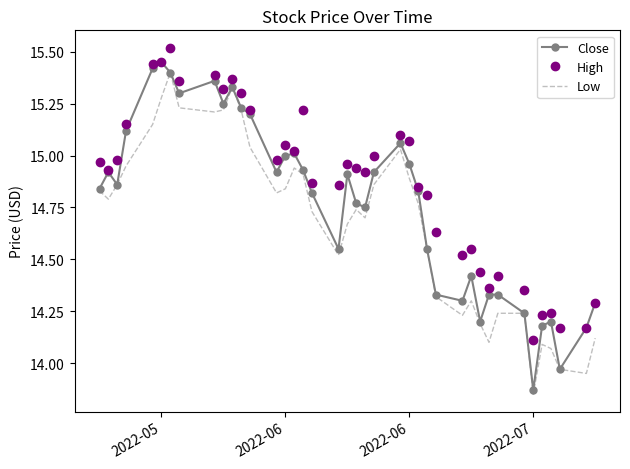

True or false: Low and High intersect in this chart.

False